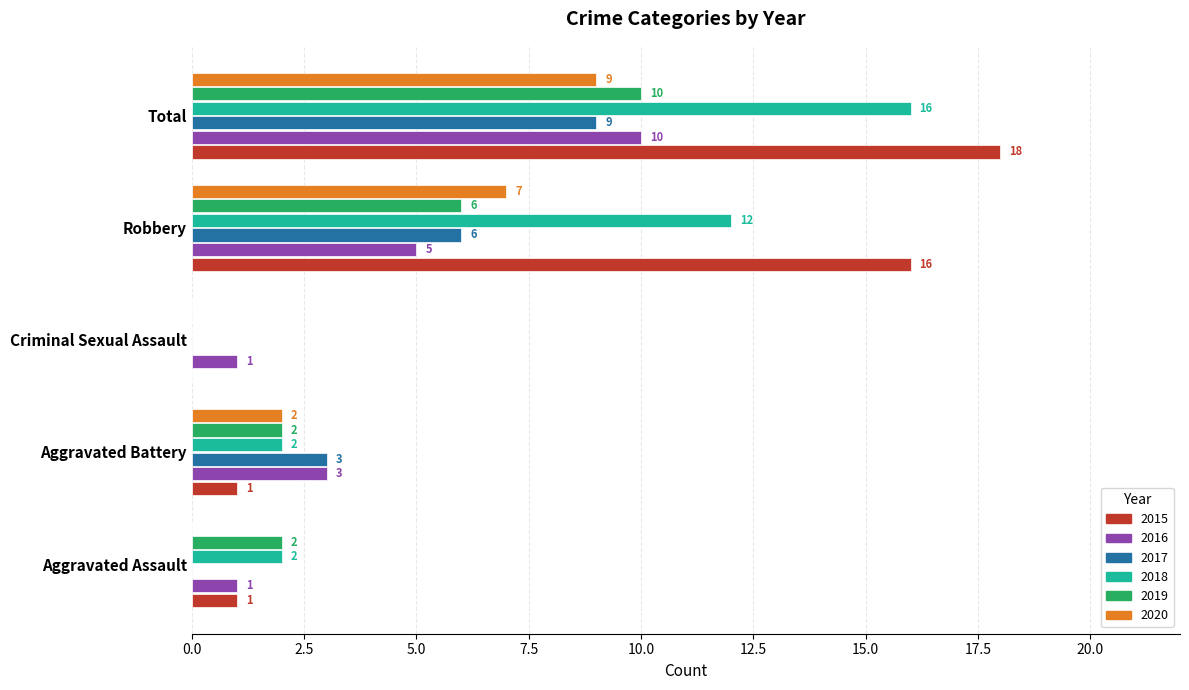

How many categories are shown in the chart?

5